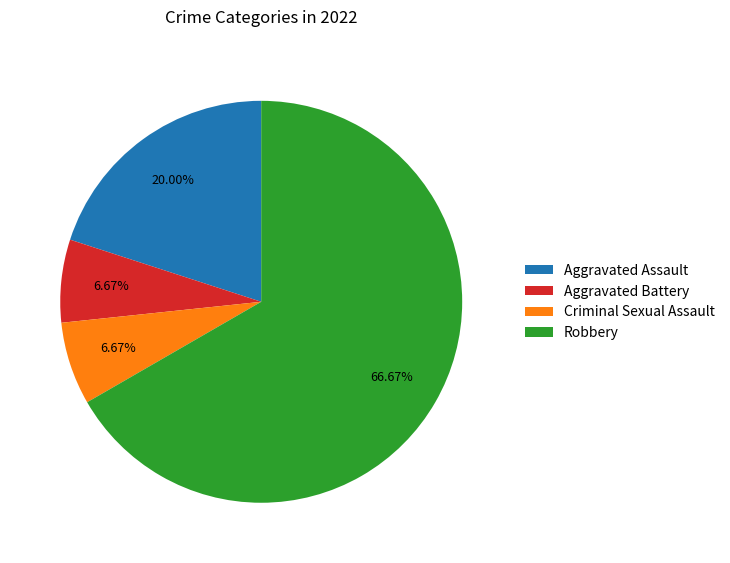

Which category has the biggest portion of the pie?

Robbery